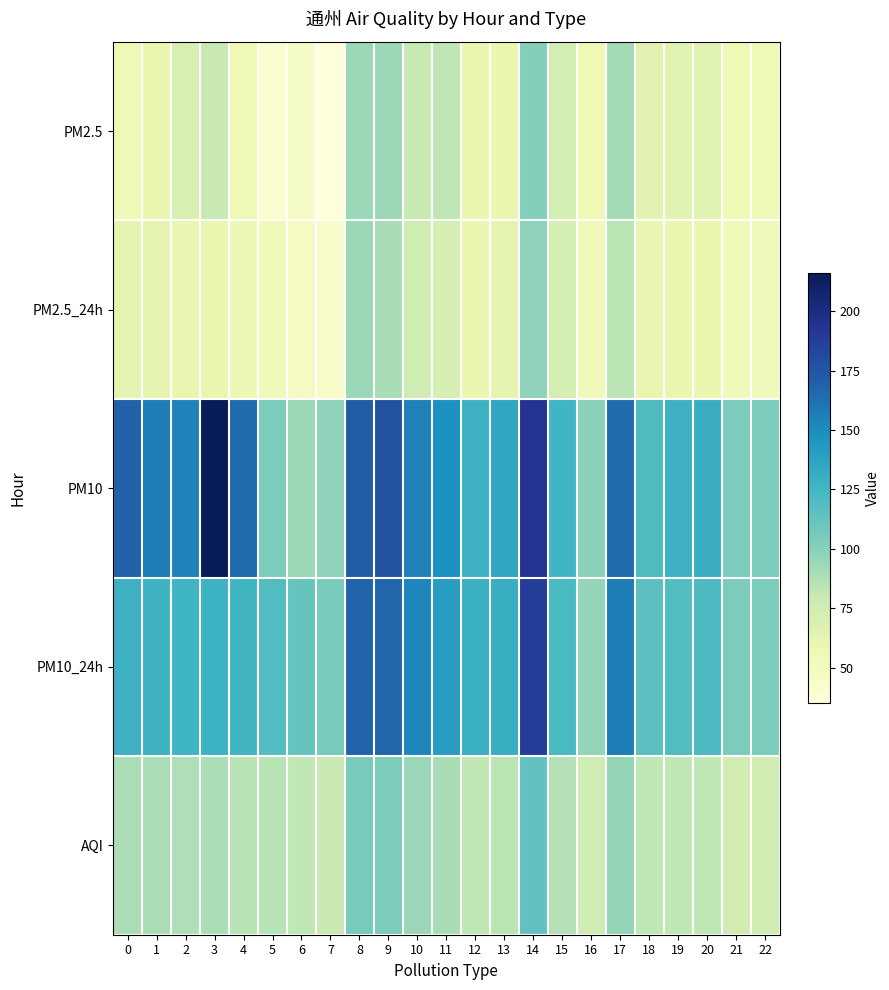

How many series are shown in this chart?

5